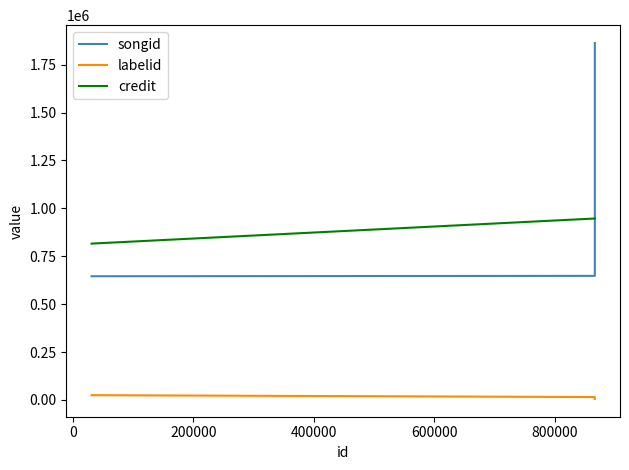

What is the value of the labelid point at the 2nd from the left?

15141